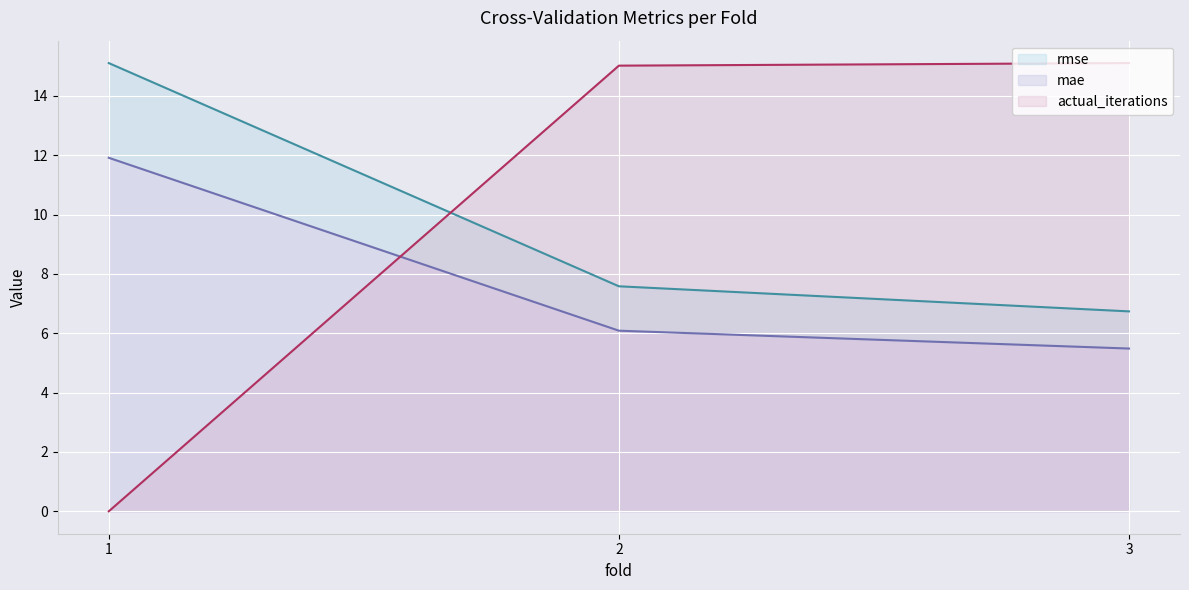

What are all the series names shown in the legend?

rmse, mae, actual_iterations